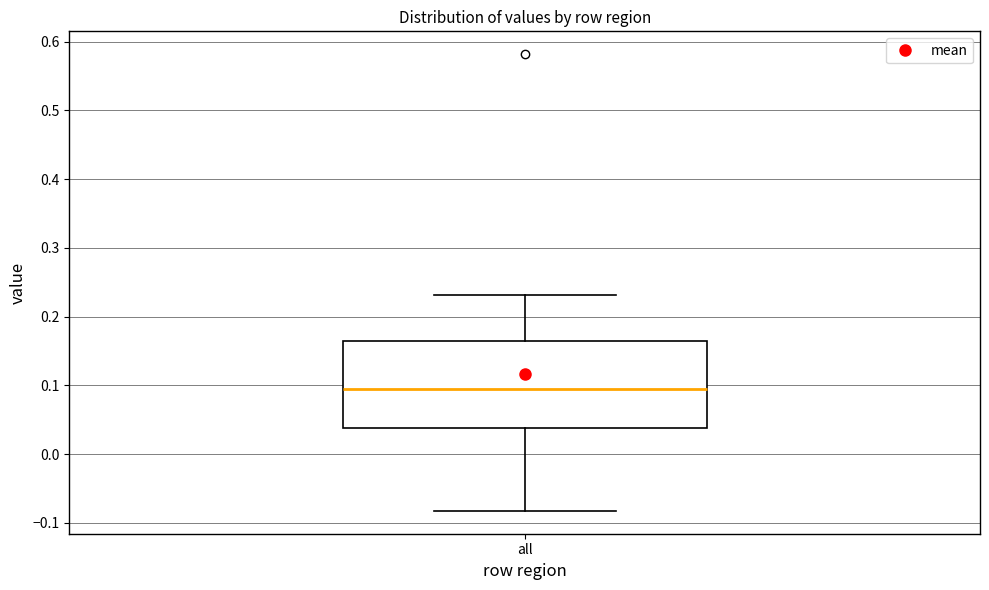

Transcribe this box plot: give where the median line is, the range the box spans, and where the two whiskers end, as read against the y-axis. The values are not printed on the chart, so give them approximately, as read against the axis.

median 0.10, box 0.04 to 0.17, whiskers -0.08 to 0.23